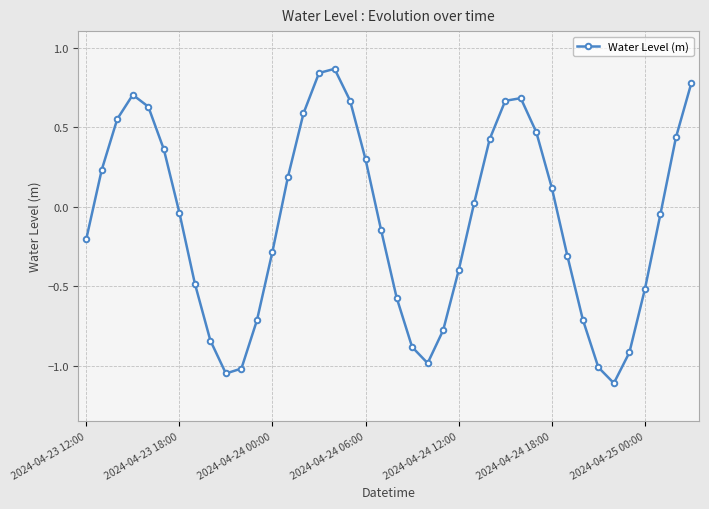

What is the difference between the maximum and second lowest values?

1.9